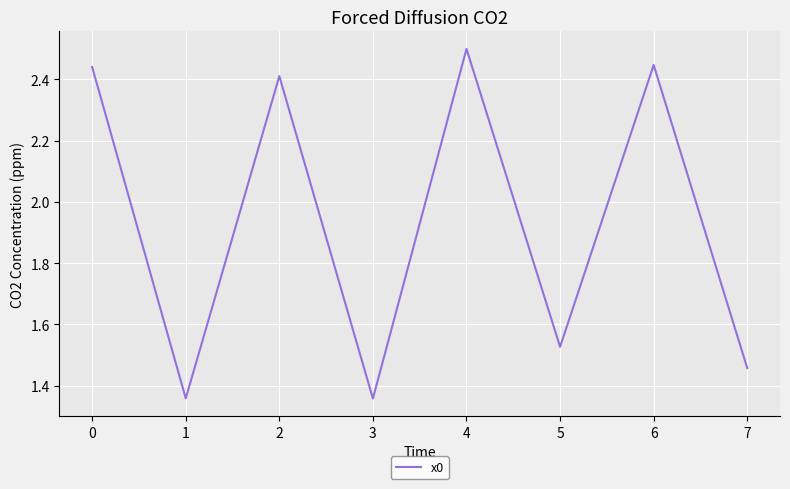

Which has a higher value, 2 or 6?

6